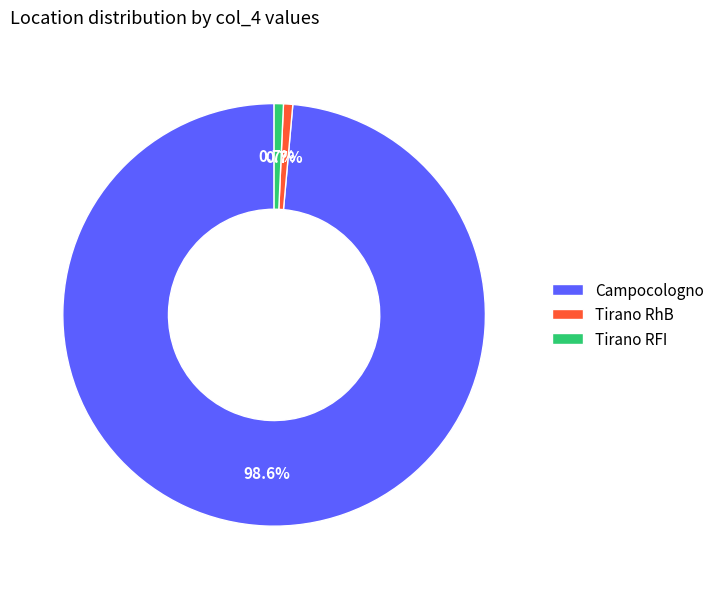

Combined, what portion of the pie is Campocologno and Tirano RFI?

99.3%